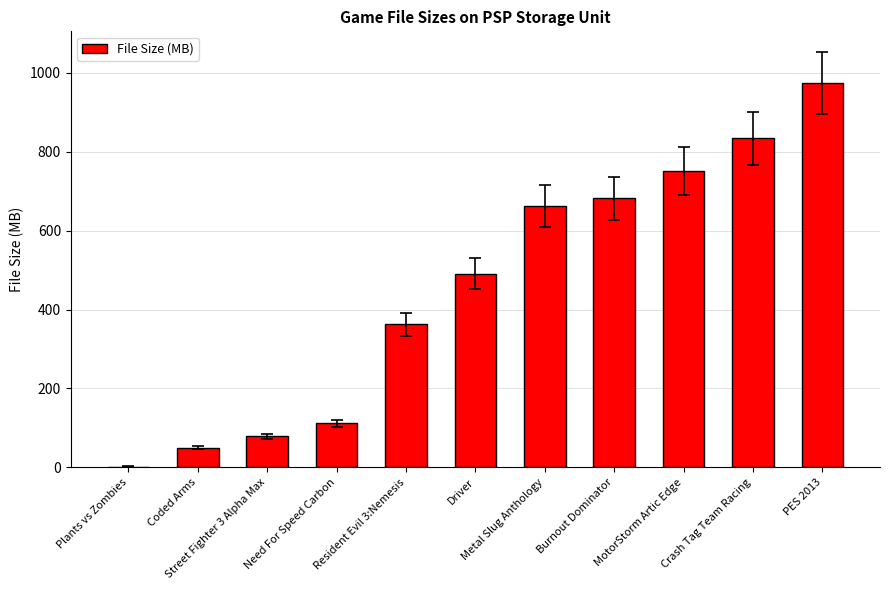

Is it true that the value at MotorStorm Artic Edge is 429.6?

False